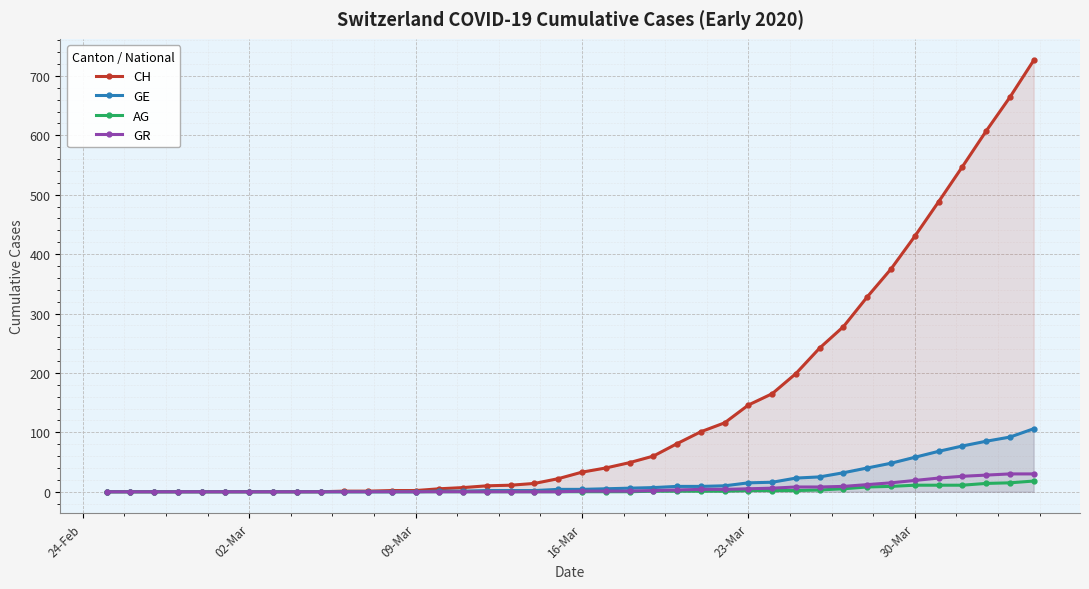

At how many categories does at least one series exceed 315?

8